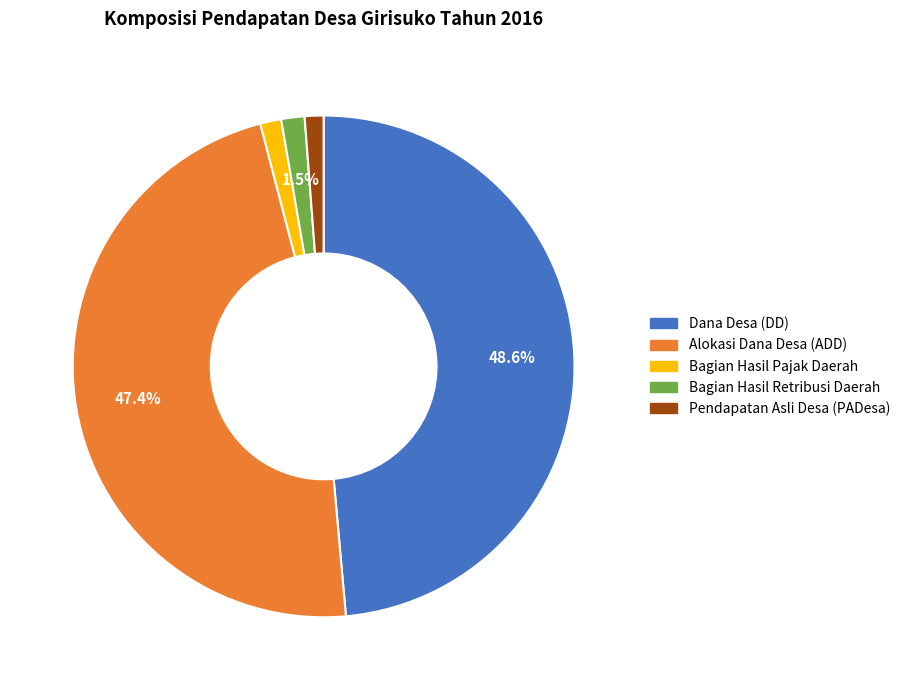

Does any single category account for the majority?

No